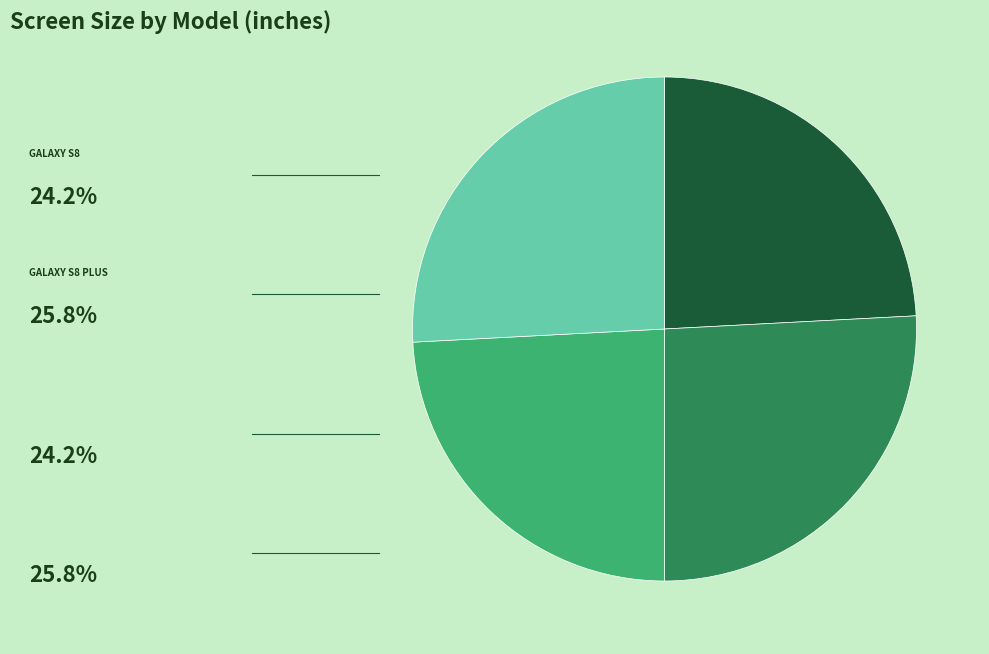

Does any single category account for the majority?

No